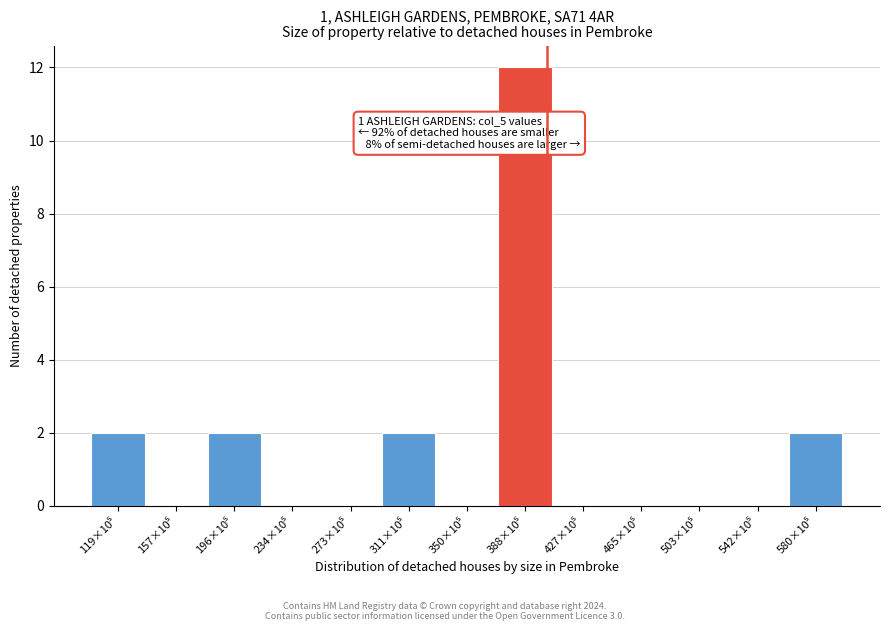

What is the greatest value displayed?

12